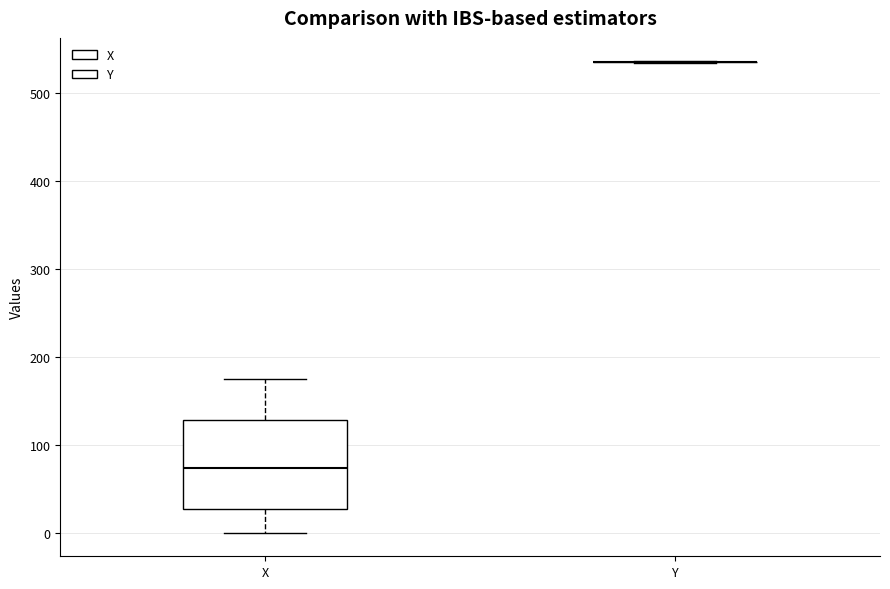

Where does the upper whisker of the box for X end on the y-axis? The values are not printed on the chart, so give them approximately, as read against the axis.

180